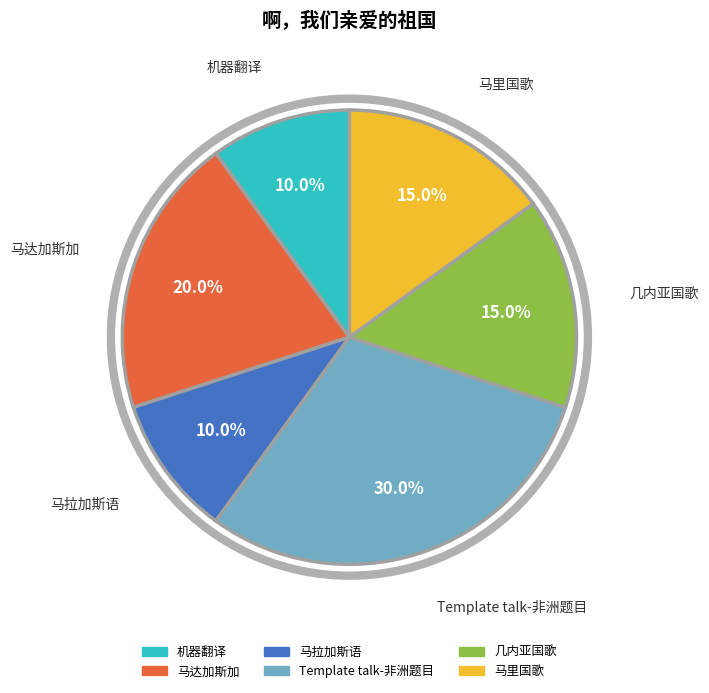

To the nearest percent, what percentage of the pie is 马达加斯加?

20%